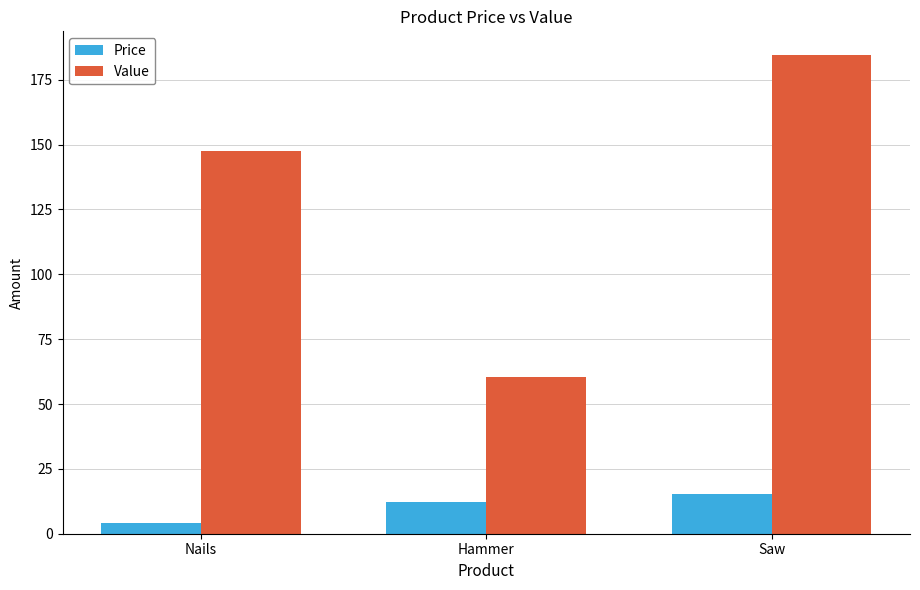

What is the approximate value of Value at Nails?

147.6